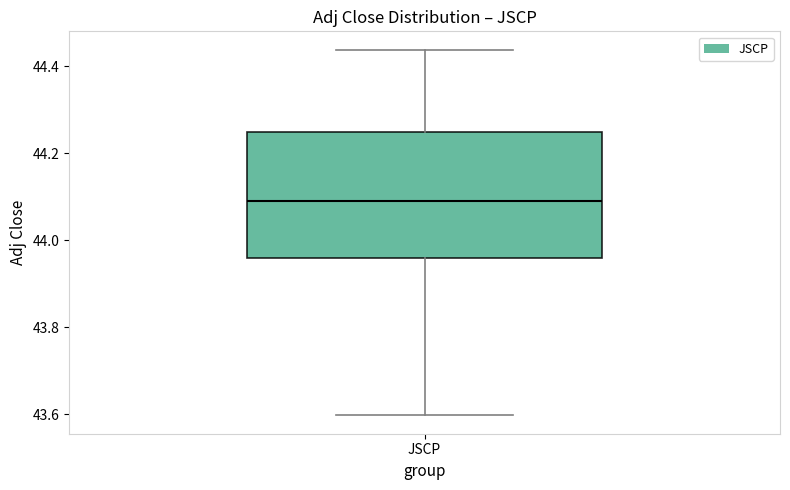

Where does the lower whisker of the box for JSCP end on the y-axis? The values are not printed on the chart, so give them approximately, as read against the axis.

43.60